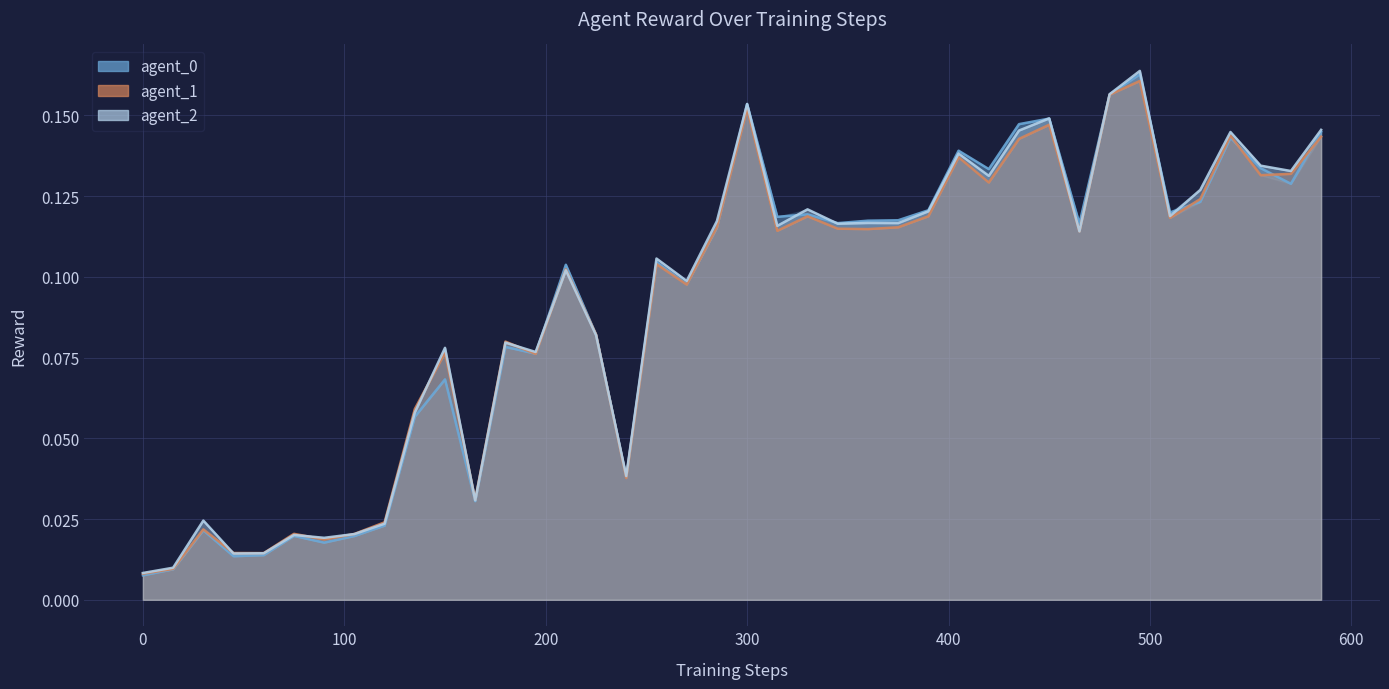

Between 495 and 135, which is larger?

495